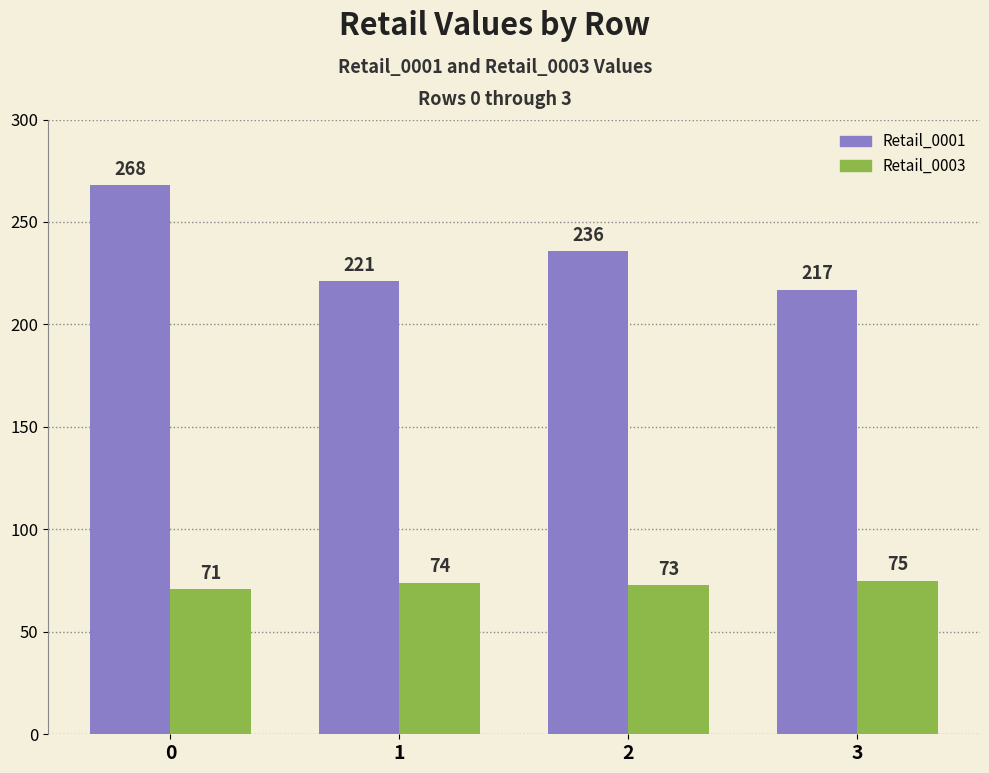

The Retail_0003 series shows 74 at 1. True or false?

True